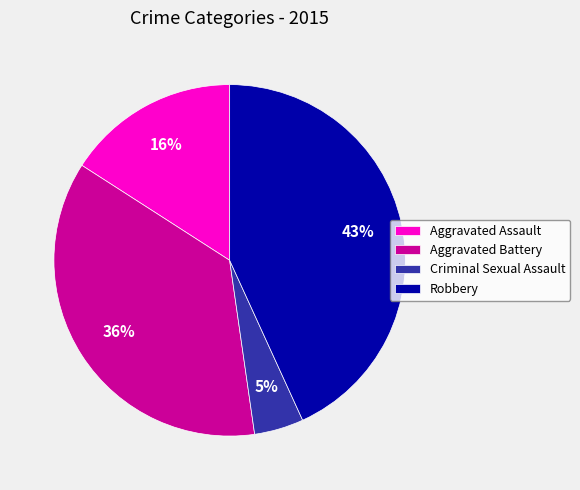

Do Criminal Sexual Assault and Aggravated Battery together represent more than half of the pie?

No